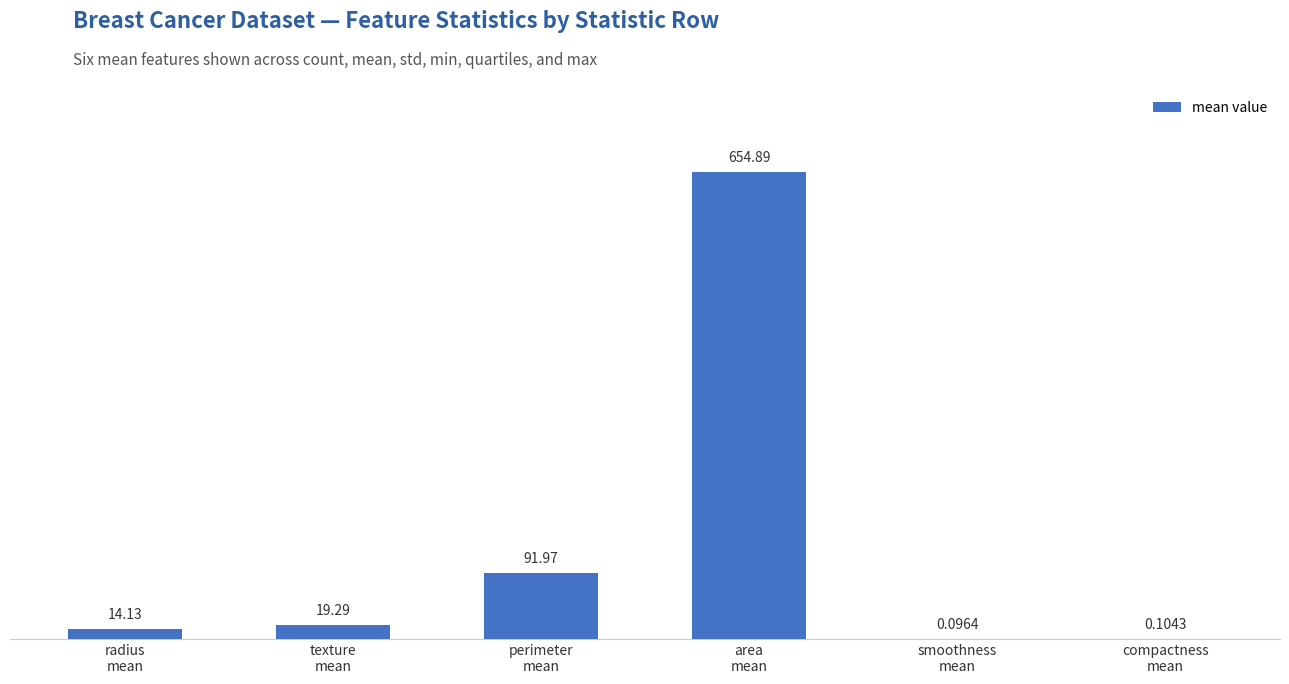

What is the change in value from area
mean to smoothness
mean?

-654.8